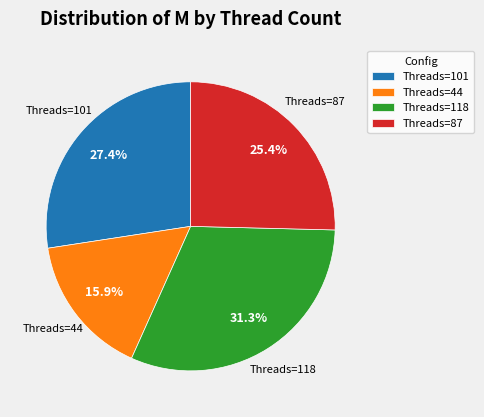

Combined, what portion of the pie is Threads=44 and Threads=101?

43.3%